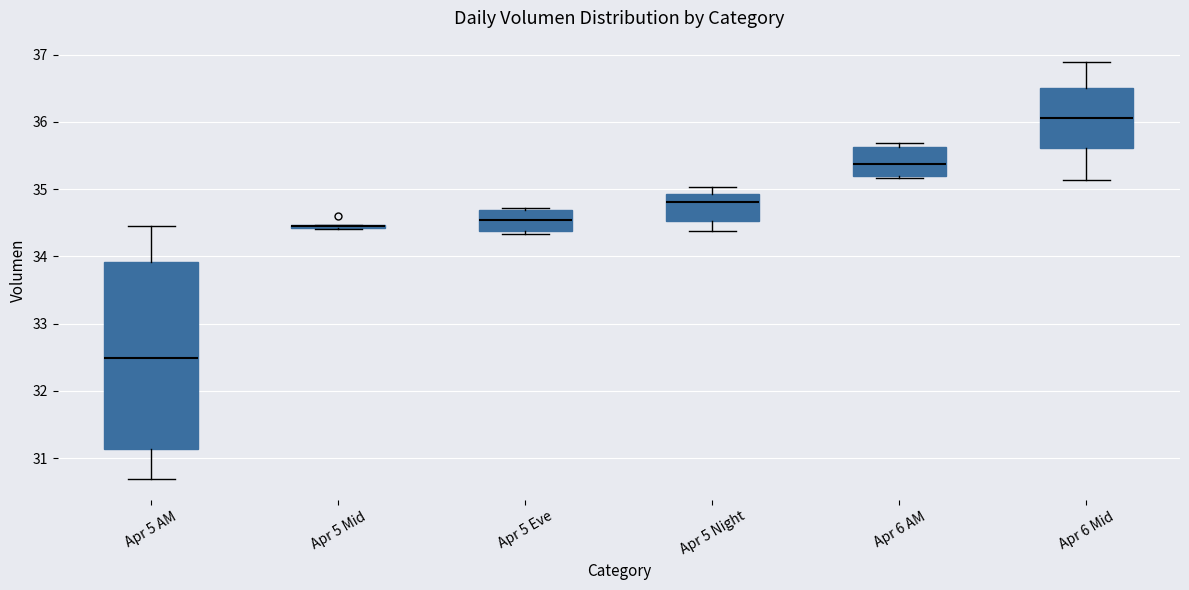

Reading left to right, read every box against the y-axis: the position of its median line, the range the box covers, and the ends of its whiskers. The values are not printed on the chart, so give them approximately, as read against the axis.

Apr 5 AM: median 32.5, box 31.1 to 33.9, whiskers 30.7 to 34.5
Apr 5 Mid: box collapsed to a line at 34.5, whiskers 34.4 to 34.5
Apr 5 Eve: median 34.5, box 34.4 to 34.7, whiskers 34.3 to 34.7
Apr 5 Night: median 34.8, box 34.5 to 34.9, whiskers 34.4 to 35.0
Apr 6 AM: median 35.4, box 35.2 to 35.6, whiskers 35.2 (just below the box's lower edge) to 35.7
Apr 6 Mid: median 36.1, box 35.6 to 36.5, whiskers 35.1 to 36.9